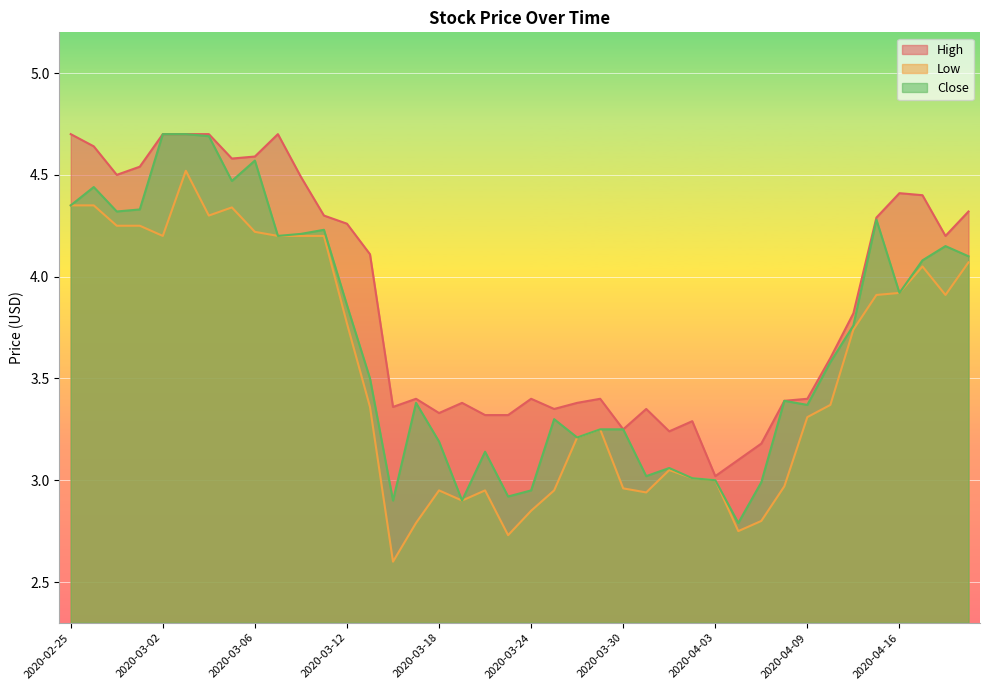

Reading left to right, extract all data points from this chart.

High: 2020-02-25=4.7	2020-02-26=4.6	2020-02-27=4.5	2020-02-28=4.5	2020-03-02=4.7	2020-03-03=4.7	2020-03-04=4.7	2020-03-05=4.6	2020-03-06=4.6	2020-03-09=4.7	2020-03-10=4.5	2020-03-11=4.3	2020-03-12=4.3	2020-03-13=4.1	2020-03-16=3.4	2020-03-17=3.4	2020-03-18=3.3	2020-03-19=3.4	2020-03-20=3.3	2020-03-23=3.3	2020-03-24=3.4	2020-03-25=3.3	2020-03-26=3.4	2020-03-27=3.4	2020-03-30=3.2	2020-03-31=3.3	2020-04-01=3.2	2020-04-02=3.3	2020-04-03=3.0	2020-04-06=3.1	2020-04-07=3.2	2020-04-08=3.4	2020-04-09=3.4	2020-04-13=3.6	2020-04-14=3.8	2020-04-15=4.3	2020-04-16=4.4	2020-04-17=4.4	2020-04-20=4.2	2020-04-21=4.3
Low: 2020-02-25=4.3	2020-02-26=4.3	2020-02-27=4.2	2020-02-28=4.2	2020-03-02=4.2	2020-03-03=4.5	2020-03-04=4.3	2020-03-05=4.3	2020-03-06=4.2	2020-03-09=4.2	2020-03-10=4.2	2020-03-11=4.2	2020-03-12=3.8	2020-03-13=3.4	2020-03-16=2.6	2020-03-17=2.8	2020-03-18=3.0	2020-03-19=2.9	2020-03-20=3.0	2020-03-23=2.7	2020-03-24=2.8	2020-03-25=3.0	2020-03-26=3.2	2020-03-27=3.2	2020-03-30=3.0	2020-03-31=2.9	2020-04-01=3.0	2020-04-02=3.0	2020-04-03=3.0	2020-04-06=2.8	2020-04-07=2.8	2020-04-08=3.0	2020-04-09=3.3	2020-04-13=3.4	2020-04-14=3.7	2020-04-15=3.9	2020-04-16=3.9	2020-04-17=4.1	2020-04-20=3.9	2020-04-21=4.1
Close: 2020-02-25=4.3	2020-02-26=4.4	2020-02-27=4.3	2020-02-28=4.3	2020-03-02=4.7	2020-03-03=4.7	2020-03-04=4.7	2020-03-05=4.5	2020-03-06=4.6	2020-03-09=4.2	2020-03-10=4.2	2020-03-11=4.2	2020-03-12=3.9	2020-03-13=3.5	2020-03-16=2.9	2020-03-17=3.4	2020-03-18=3.2	2020-03-19=2.9	2020-03-20=3.1	2020-03-23=2.9	2020-03-24=3.0	2020-03-25=3.3	2020-03-26=3.2	2020-03-27=3.2	2020-03-30=3.2	2020-03-31=3.0	2020-04-01=3.1	2020-04-02=3.0	2020-04-03=3.0	2020-04-06=2.8	2020-04-07=3.0	2020-04-08=3.4	2020-04-09=3.4	2020-04-13=3.6	2020-04-14=3.8	2020-04-15=4.3	2020-04-16=3.9	2020-04-17=4.1	2020-04-20=4.2	2020-04-21=4.1